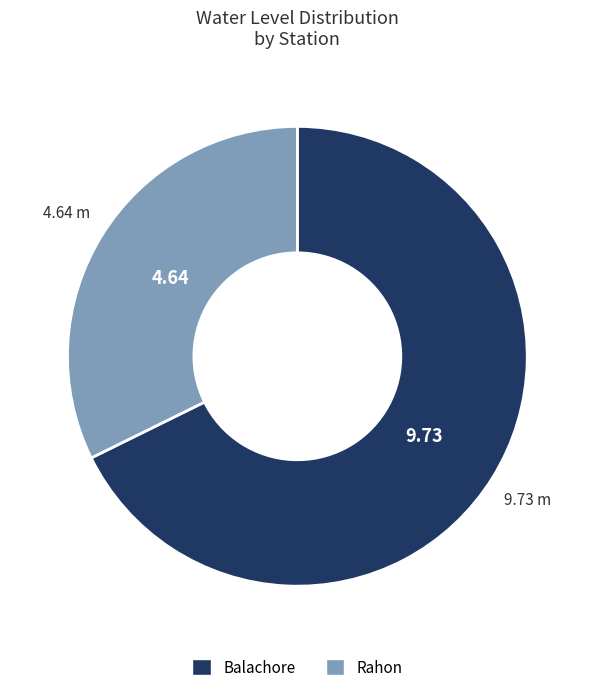

Does Rahon account for over 50% of the chart?

No